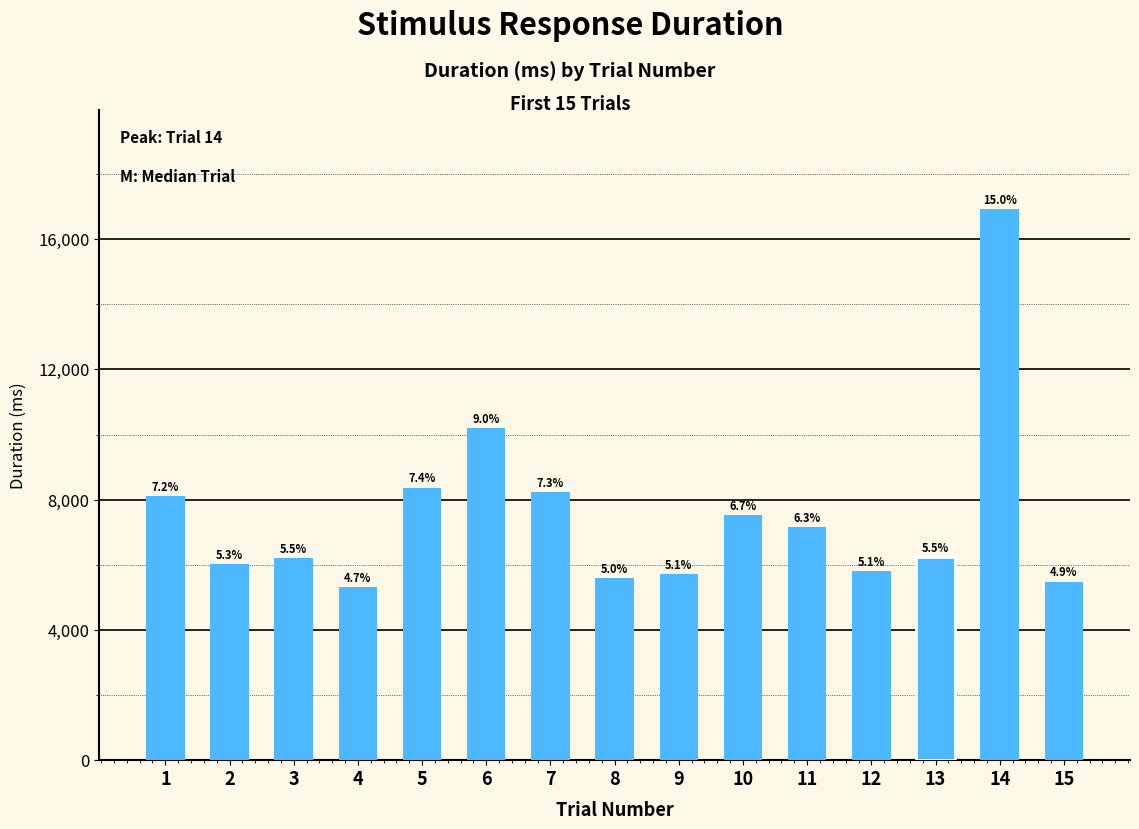

How many bars are there in total?

15